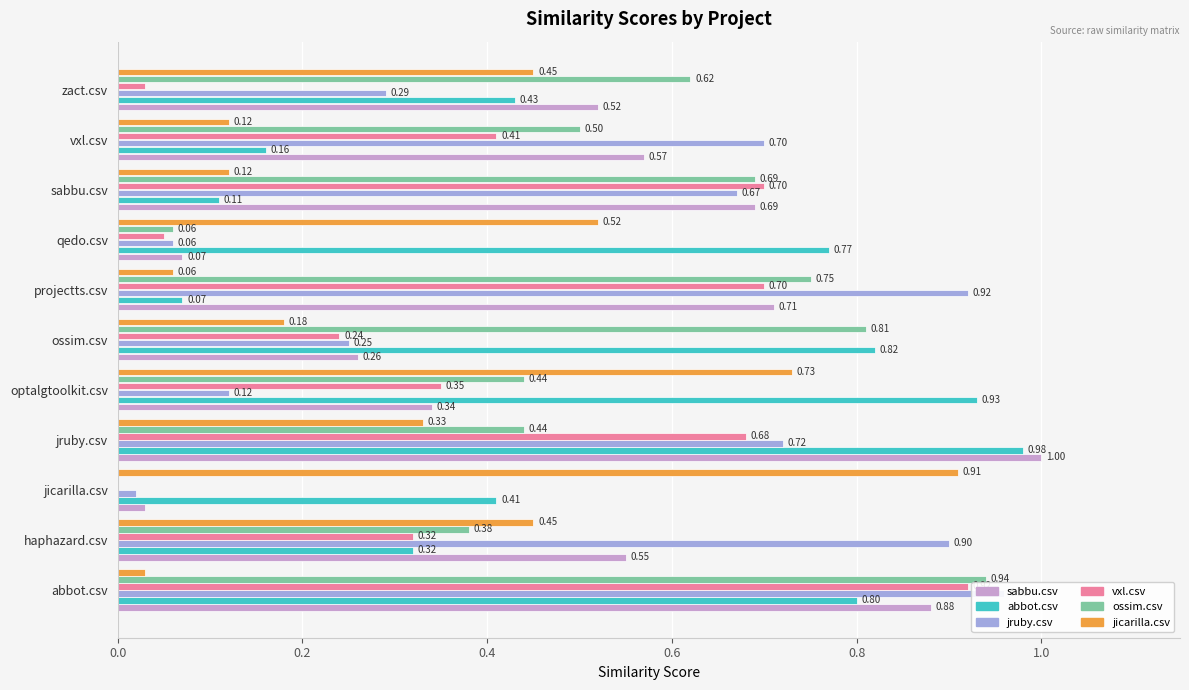

Which series changed the most between jicarilla.csv and ossim.csv?

ossim.csv